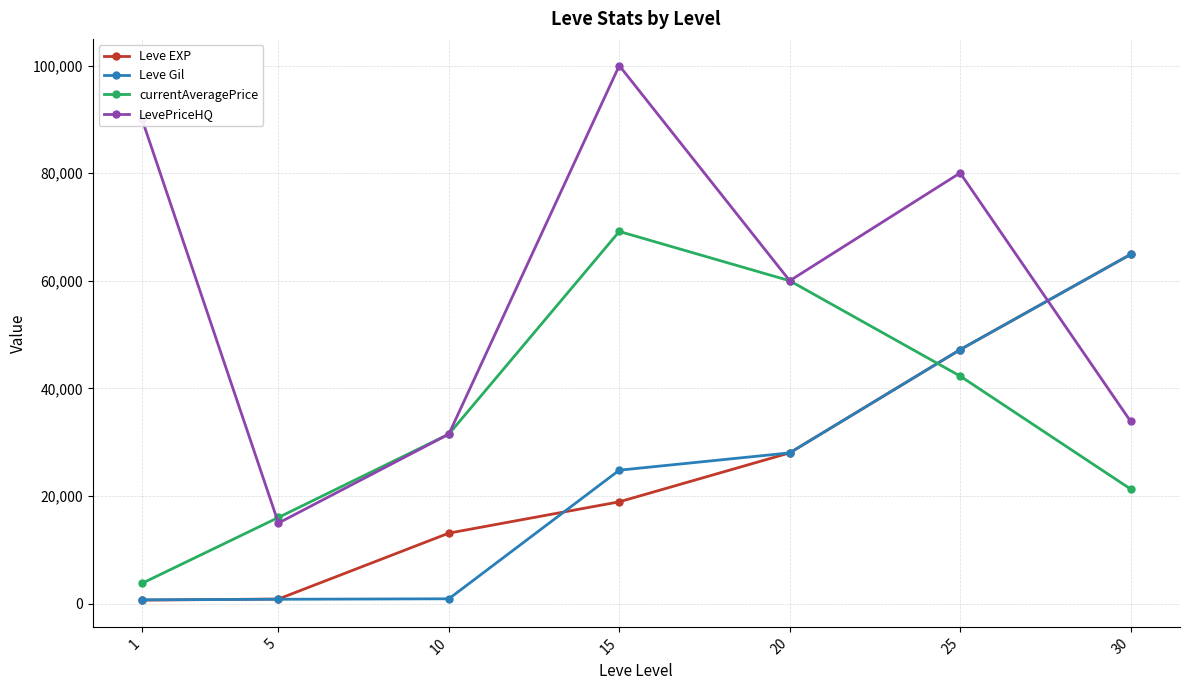

How many lines are shown in the chart?

4